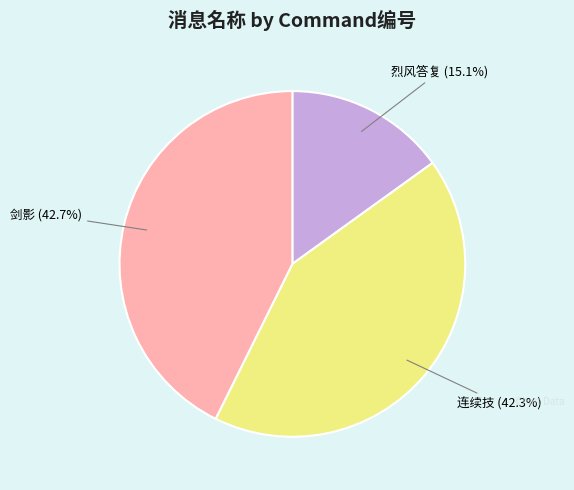

Between 连续技 and 烈风答复, which is larger?

连续技